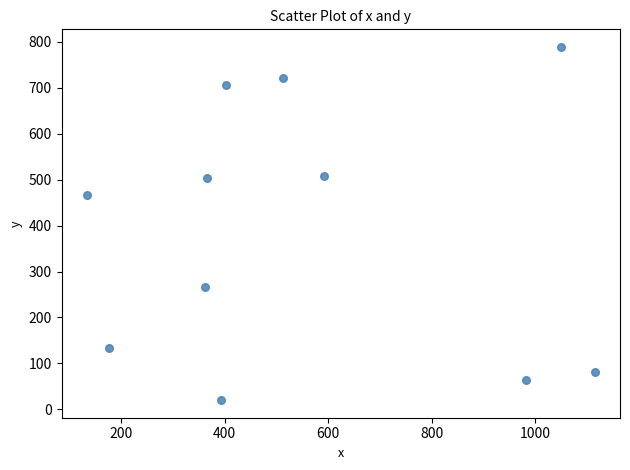

What is the average Y value?

388